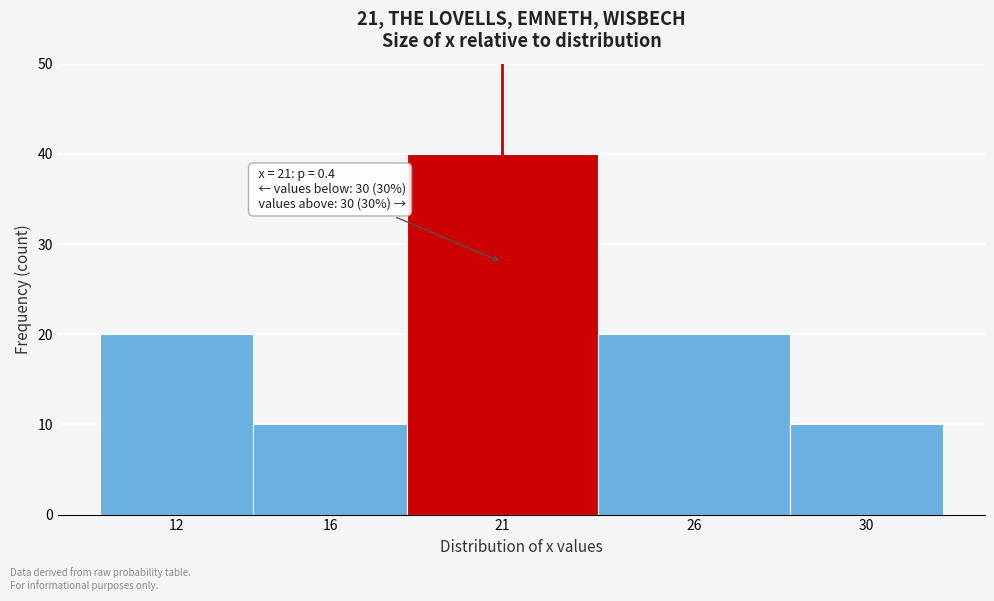

Reading left to right, transcribe all the data shown in this chart.

20	10	40	20	10